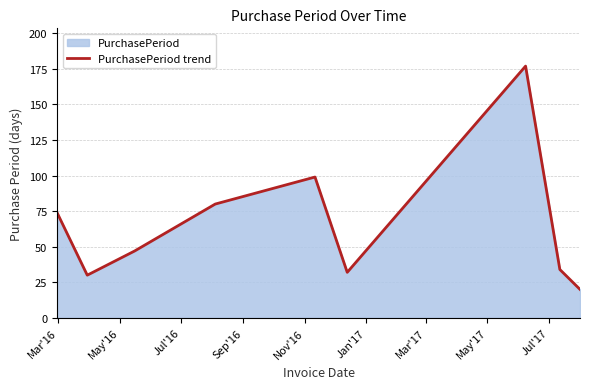

What is the difference between the maximum and minimum values?

157